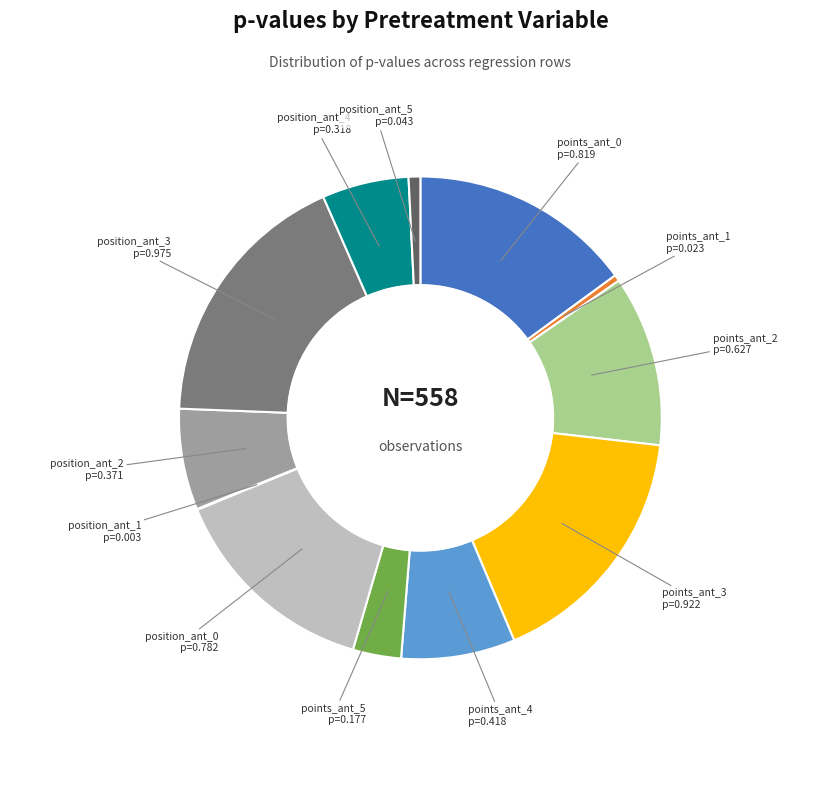

Is there a majority slice in this chart?

No